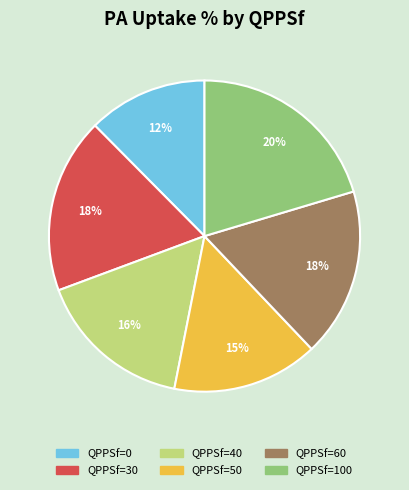

Is there any slice that represents more than half of the pie?

No